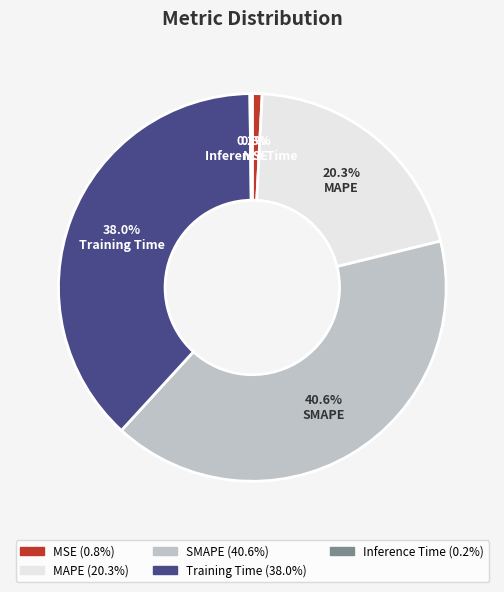

Is the sum of SMAPE and Training Time greater than half?

Yes